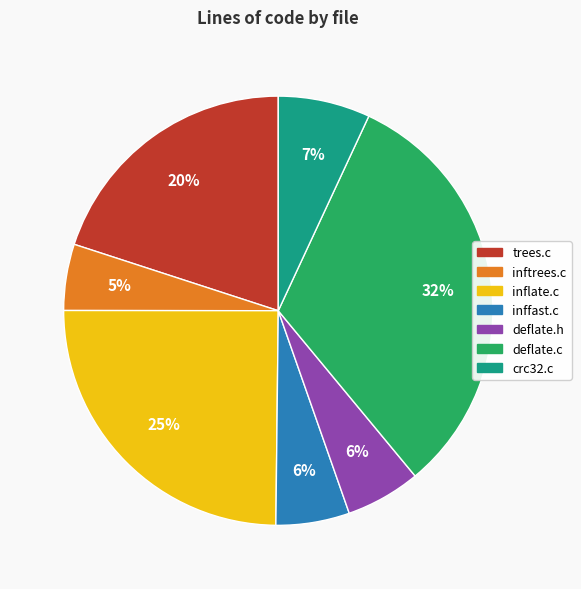

True or false: crc32.c accounts for 2% of the total.

False